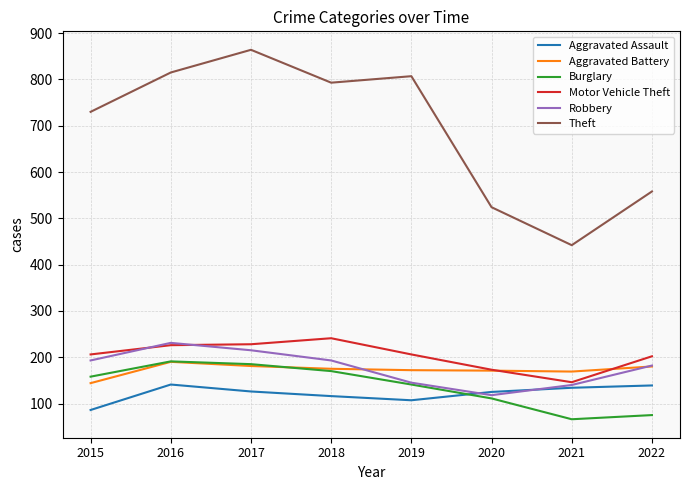

What is the approximate value of Motor Vehicle Theft at 2015, to the nearest 10?

210